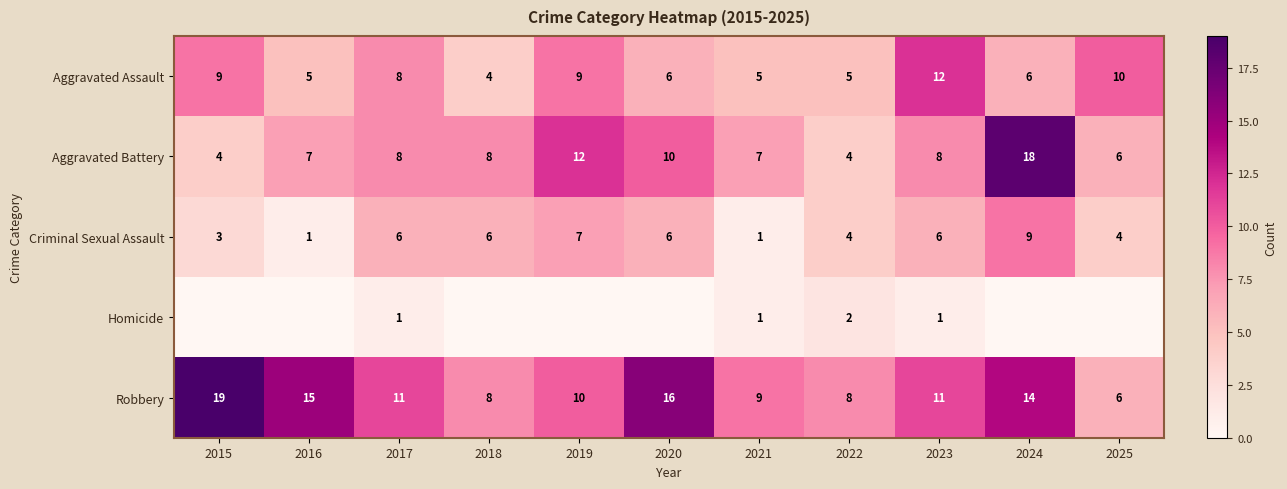

What is the maximum value shown in the chart?

19